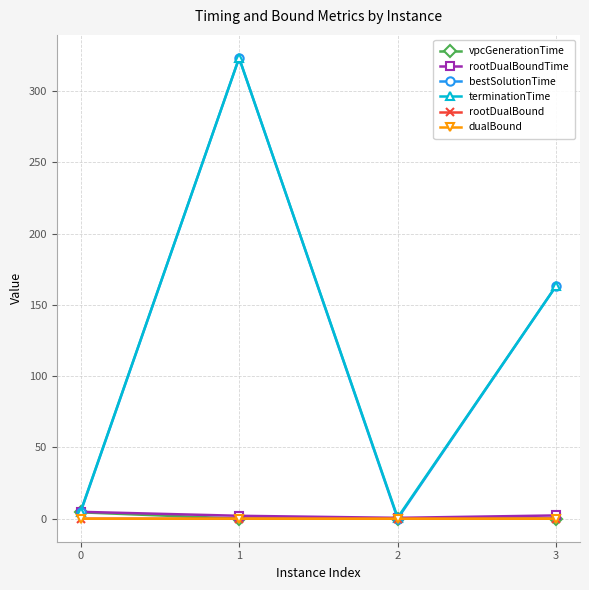

How many data points in bestSolutionTime are less than 163?

2